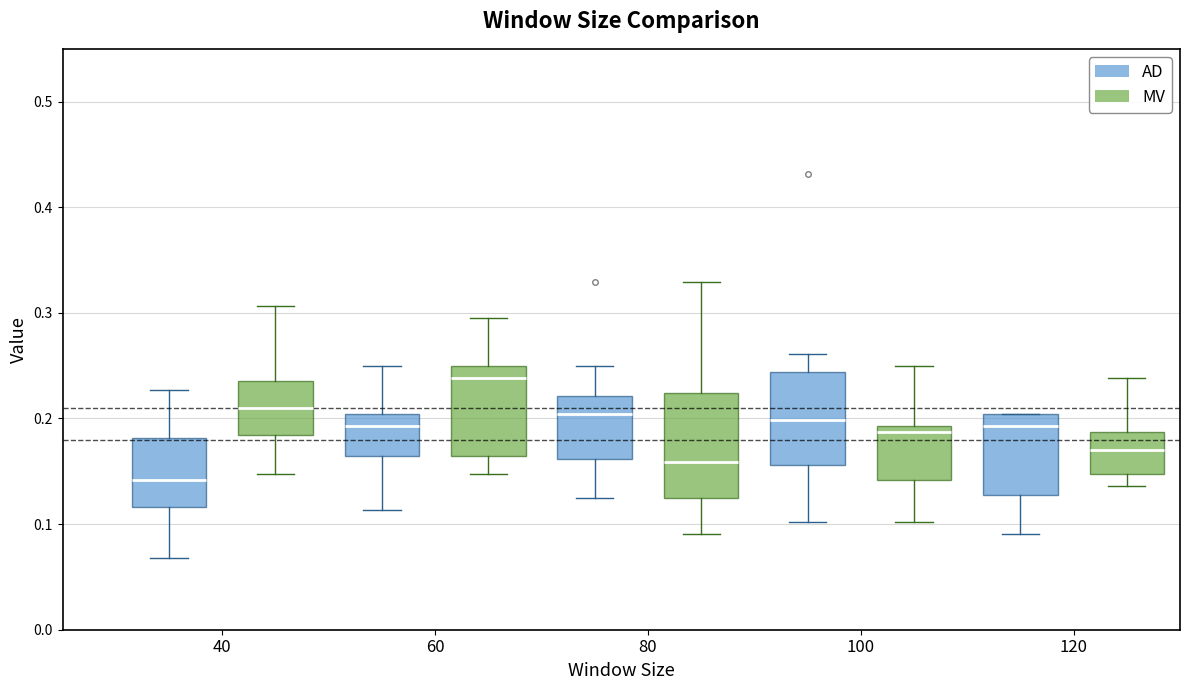

Reading left to right, transcribe this box plot: for each box, give where its median line is, the range the box spans, and where its two whiskers end, as read against the y-axis. The values are not printed on the chart, so give them approximately, as read against the axis.

40 (AD): median 0.14, box 0.12 to 0.18, whiskers 0.07 to 0.23
40 (MV): median 0.21, box 0.18 to 0.24, whiskers 0.15 to 0.31
60 (AD): median 0.19, box 0.16 to 0.20, whiskers 0.11 to 0.25
60 (MV): median 0.24, box 0.16 to 0.25, whiskers 0.15 to 0.30
80 (AD): median 0.20, box 0.16 to 0.22, whiskers 0.13 to 0.25
80 (MV): median 0.16, box 0.13 to 0.22, whiskers 0.09 to 0.33
100 (AD): median 0.20, box 0.16 to 0.24, whiskers 0.10 to 0.26
100 (MV): median 0.19 (just below the box's upper edge), box 0.14 to 0.19, whiskers 0.10 to 0.25
120 (AD): median 0.19, box 0.13 to 0.20, whiskers 0.09 to 0.20
120 (MV): median 0.17, box 0.15 to 0.19, whiskers 0.14 to 0.24